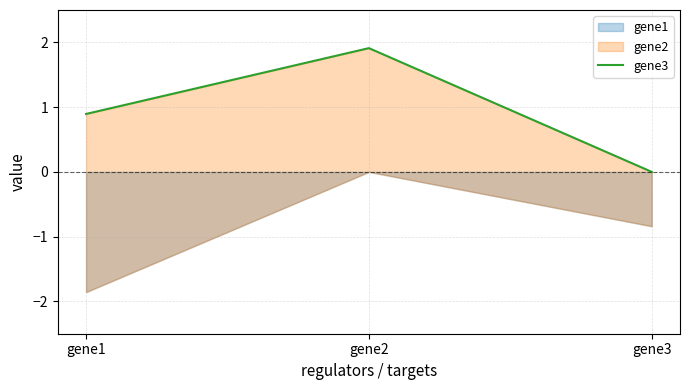

What is the change in value from gene1 to gene2?

+1.0